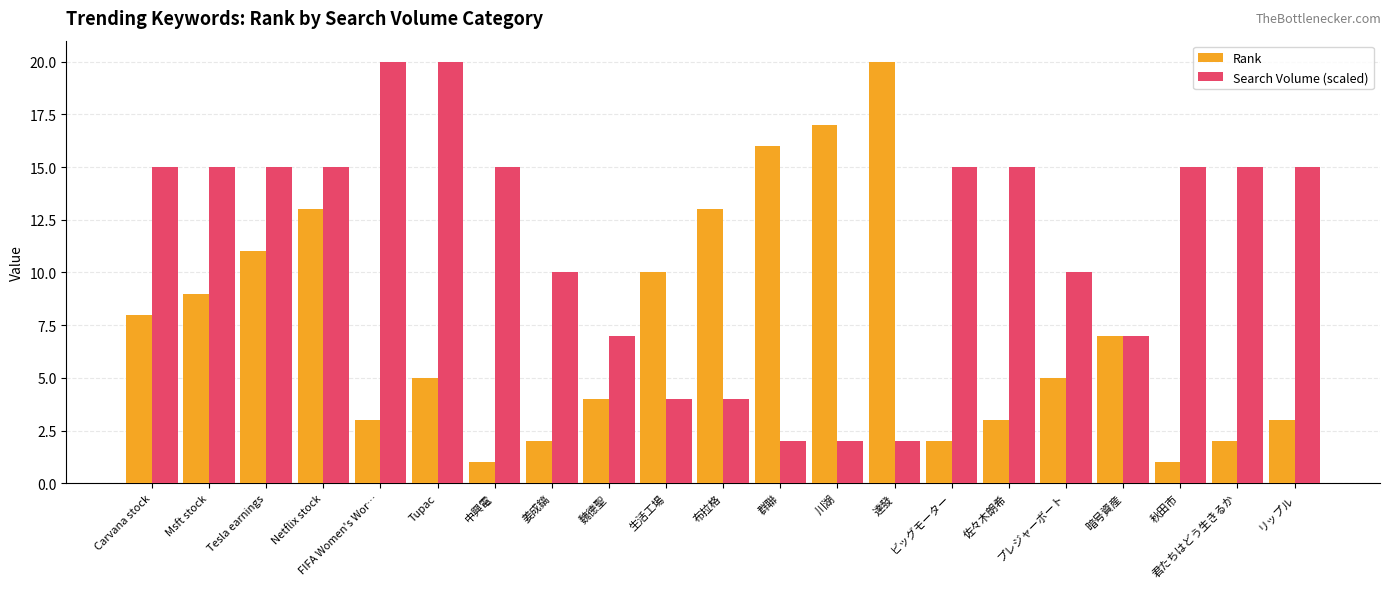

What is the label of the 9th bar from the left?

魏德聖